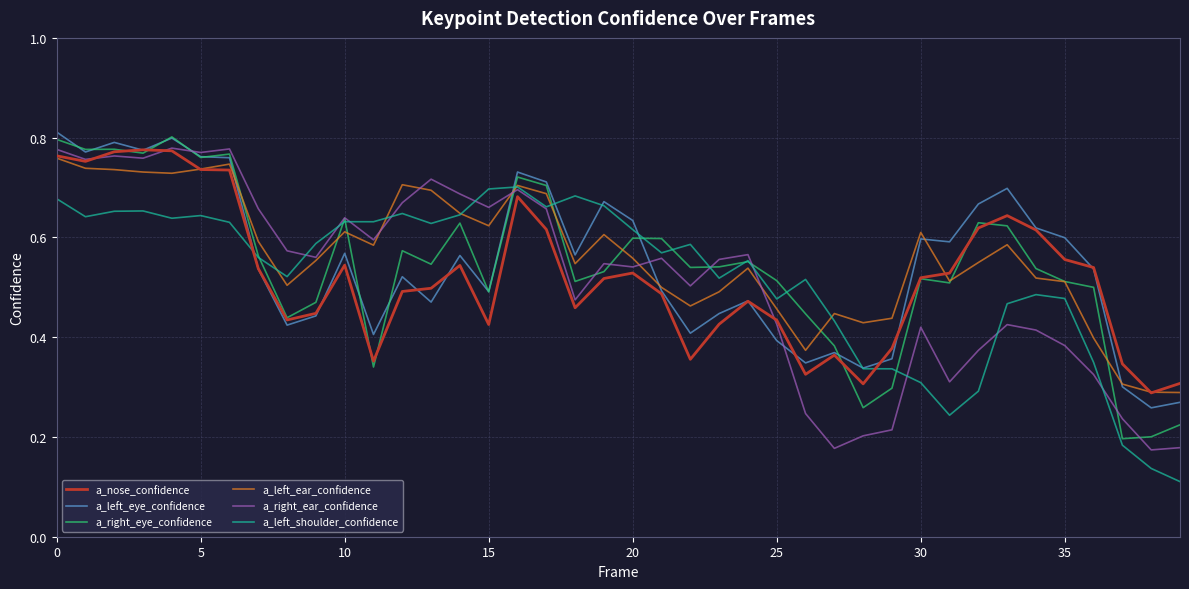

Reading left to right, list all the values displayed in this chart.

a_nose_confidence: 0.8	0.8	0.8	0.8	0.8	0.7	0.7	0.5	0.4	0.4	0.5	0.4	0.5	0.5	0.5	0.4	0.7	0.6	0.5	0.5	0.5	0.5	0.4	0.4	0.5	0.4	0.3	0.4	0.3	0.4	0.5	0.5	0.6	0.6	0.6	0.6	0.5	0.3	0.3	0.3
a_left_eye_confidence: 0.8	0.8	0.8	0.8	0.8	0.8	0.8	0.5	0.4	0.4	0.6	0.4	0.5	0.5	0.6	0.5	0.7	0.7	0.6	0.7	0.6	0.5	0.4	0.4	0.5	0.4	0.3	0.4	0.3	0.4	0.6	0.6	0.7	0.7	0.6	0.6	0.5	0.3	0.3	0.3
a_right_eye_confidence: 0.8	0.8	0.8	0.8	0.8	0.8	0.8	0.6	0.4	0.5	0.6	0.3	0.6	0.5	0.6	0.5	0.7	0.7	0.5	0.5	0.6	0.6	0.5	0.5	0.6	0.5	0.4	0.4	0.3	0.3	0.5	0.5	0.6	0.6	0.5	0.5	0.5	0.2	0.2	0.2
a_left_ear_confidence: 0.8	0.7	0.7	0.7	0.7	0.7	0.7	0.6	0.5	0.6	0.6	0.6	0.7	0.7	0.6	0.6	0.7	0.7	0.5	0.6	0.6	0.5	0.5	0.5	0.5	0.5	0.4	0.4	0.4	0.4	0.6	0.5	0.5	0.6	0.5	0.5	0.4	0.3	0.3	0.3
a_right_ear_confidence: 0.8	0.8	0.8	0.8	0.8	0.8	0.8	0.7	0.6	0.6	0.6	0.6	0.7	0.7	0.7	0.7	0.7	0.7	0.5	0.5	0.5	0.6	0.5	0.6	0.6	0.4	0.2	0.2	0.2	0.2	0.4	0.3	0.4	0.4	0.4	0.4	0.3	0.2	0.2	0.2
a_left_shoulder_confidence: 0.7	0.6	0.7	0.7	0.6	0.6	0.6	0.6	0.5	0.6	0.6	0.6	0.6	0.6	0.6	0.7	0.7	0.7	0.7	0.7	0.6	0.6	0.6	0.5	0.6	0.5	0.5	0.4	0.3	0.3	0.3	0.2	0.3	0.5	0.5	0.5	0.3	0.2	0.1	0.1